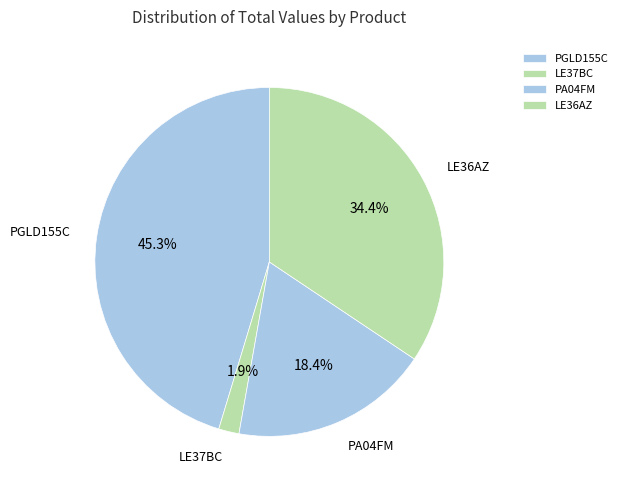

Is PA04FM the majority of the pie?

No